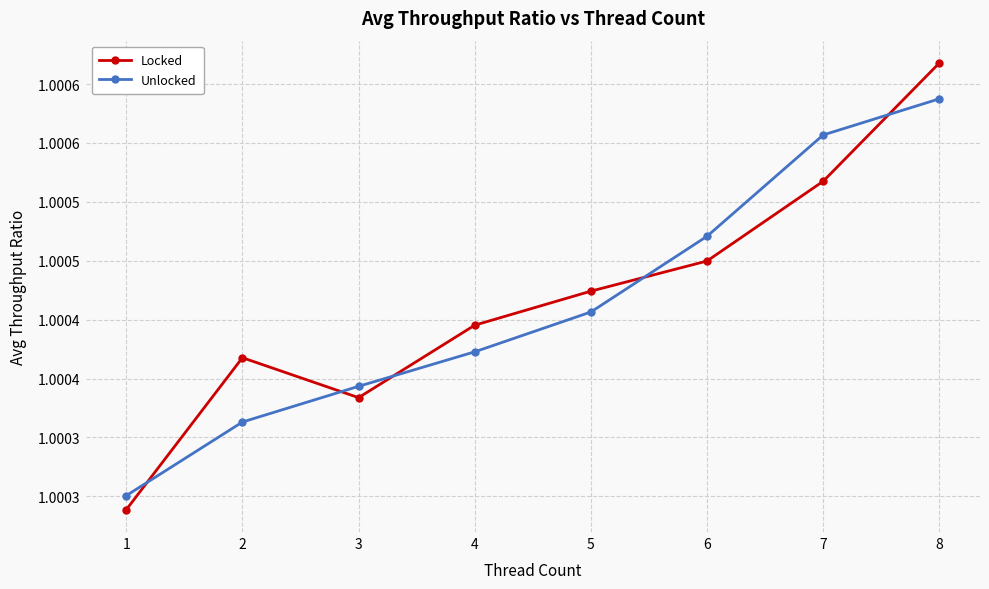

What is the sum of the Unlocked values at 6 and 4?

2.0